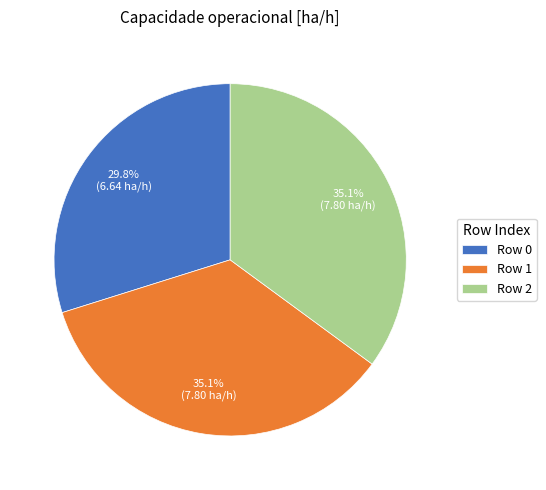

Does Row 2 represent more than half of the total?

No